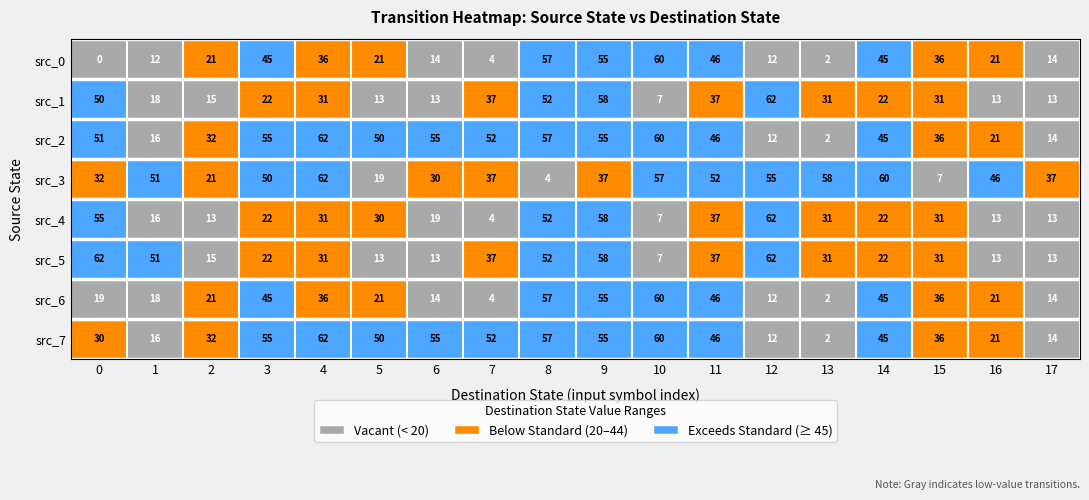

The src_6 series shows 31 at 3. True or false?

False